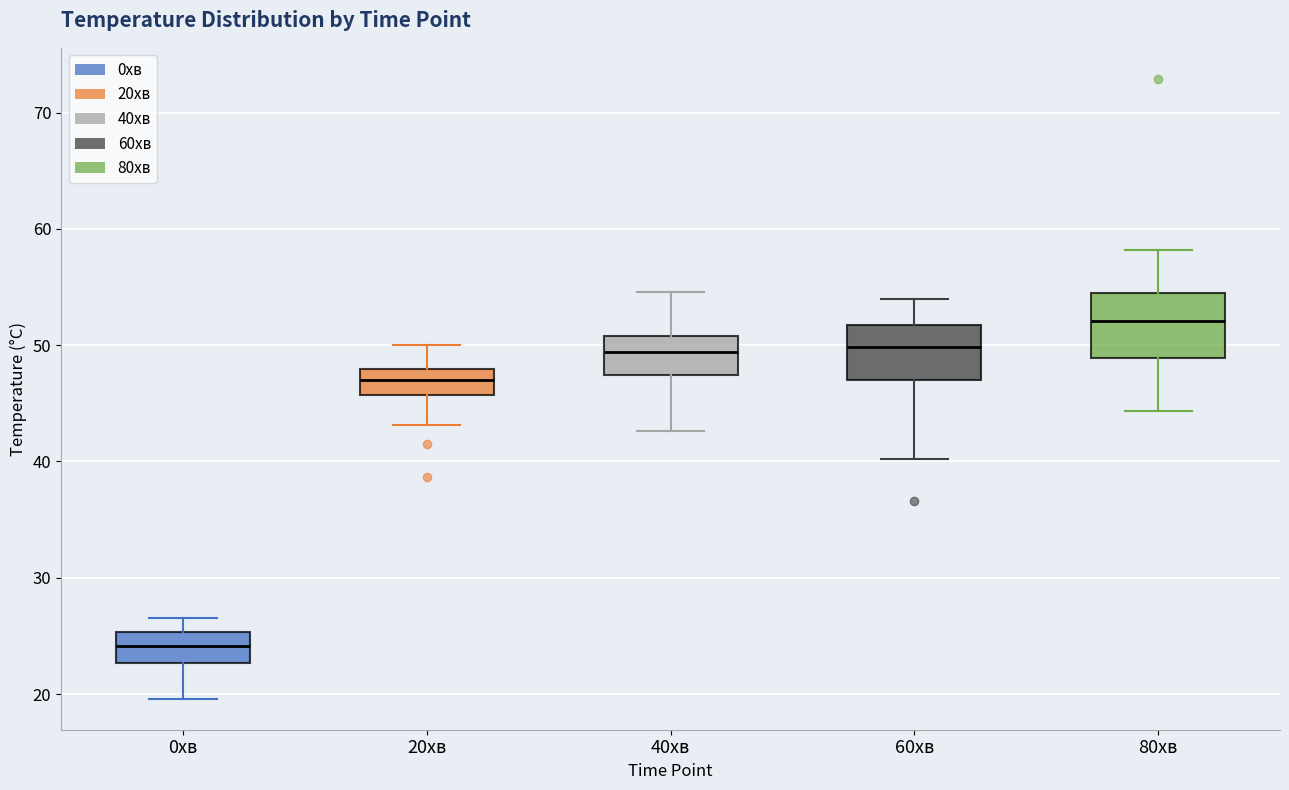

Where does the median line of the box for 60хв sit on the y-axis? The values are not printed on the chart, so give them approximately, as read against the axis.

50